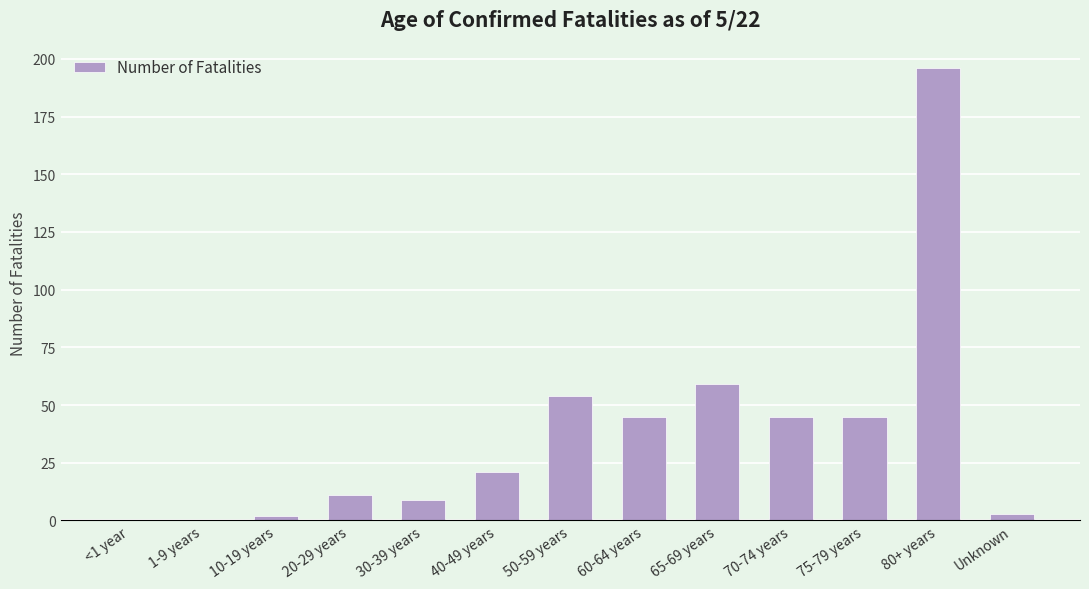

What is the sum of all values?

490